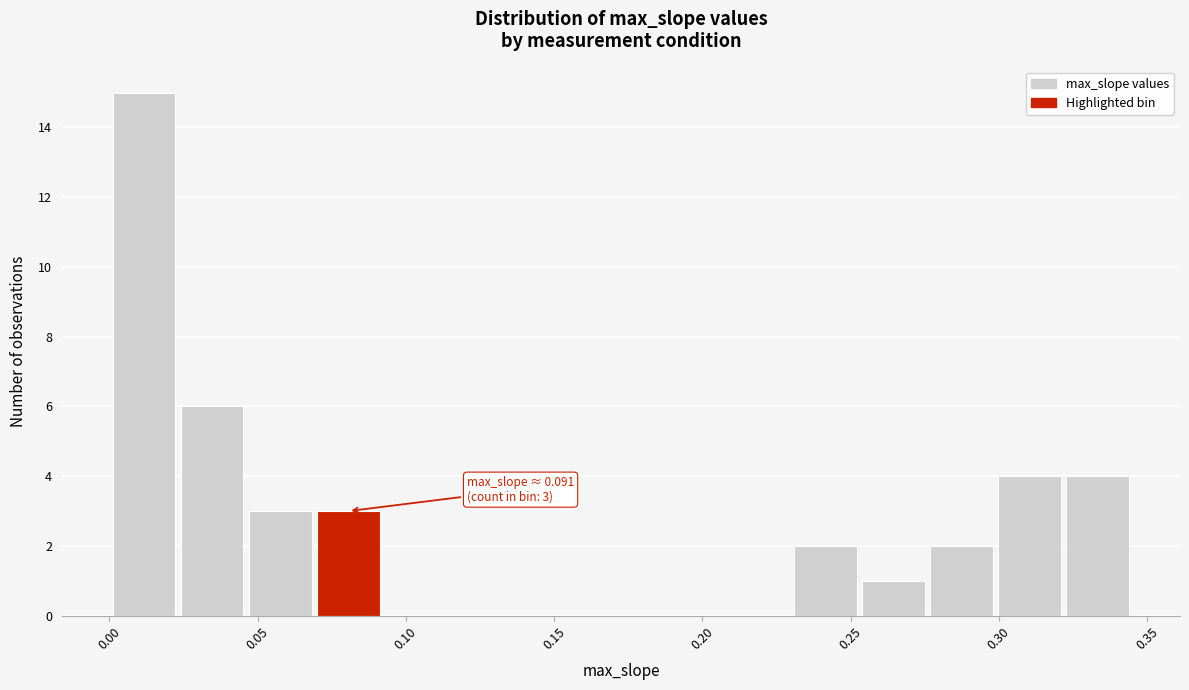

Which range on the x-axis has the tallest bar?

0.000 to 0.025